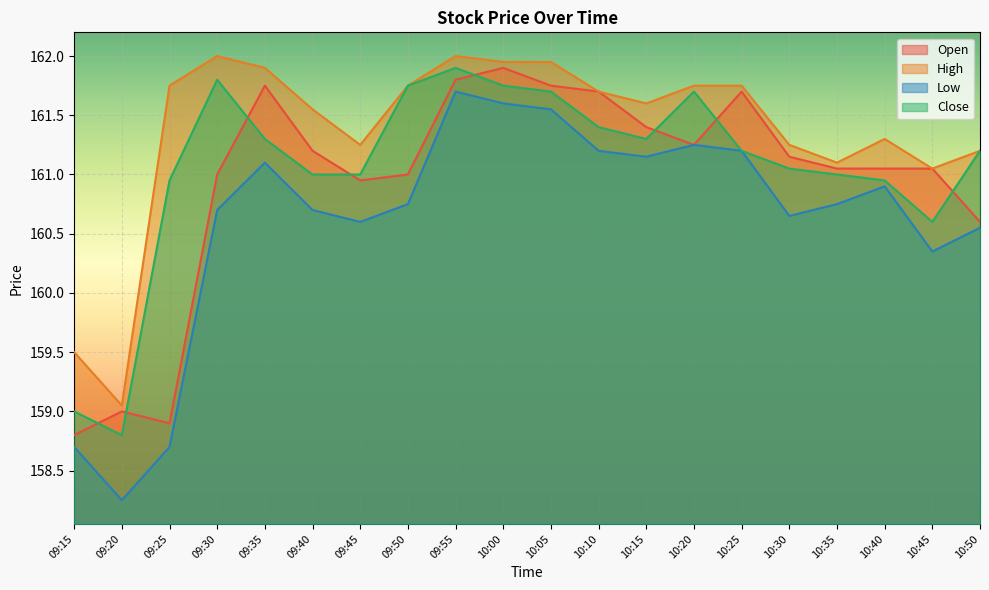

Where is Open nearest to the value 160?

10:50